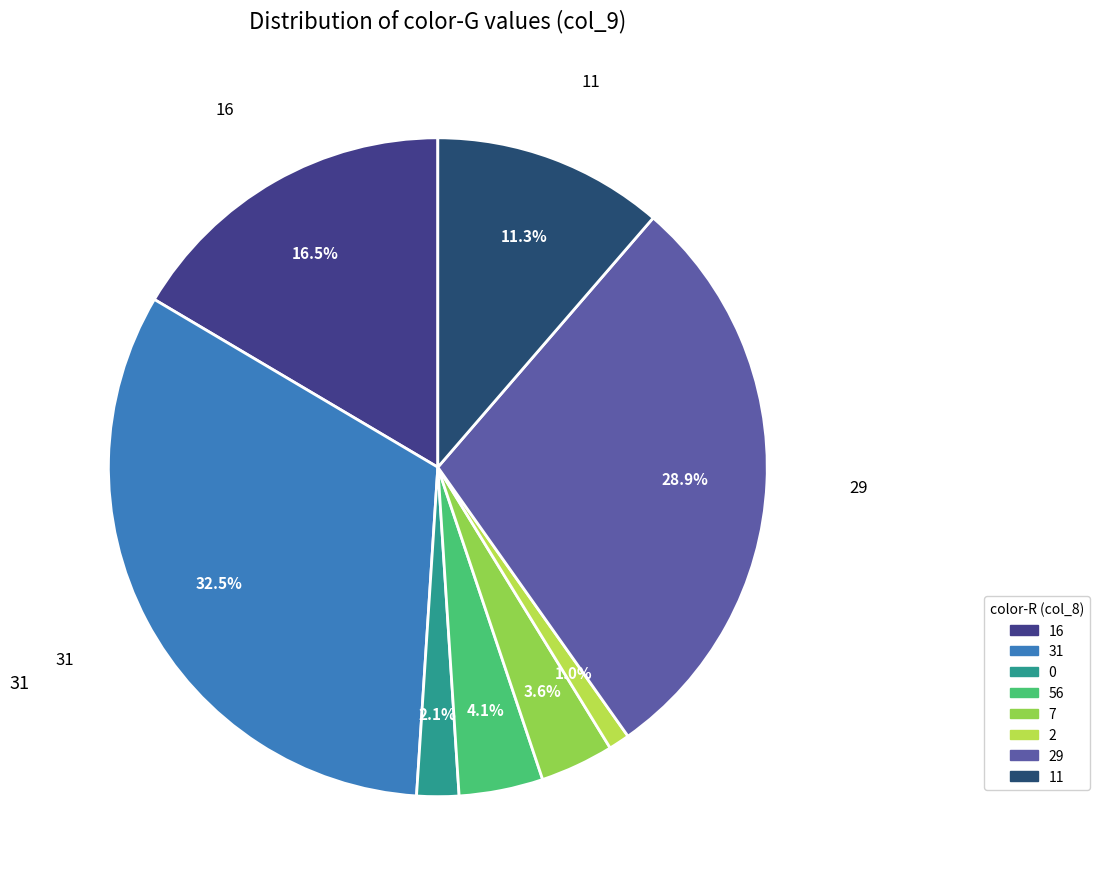

Does any single category account for the majority?

No